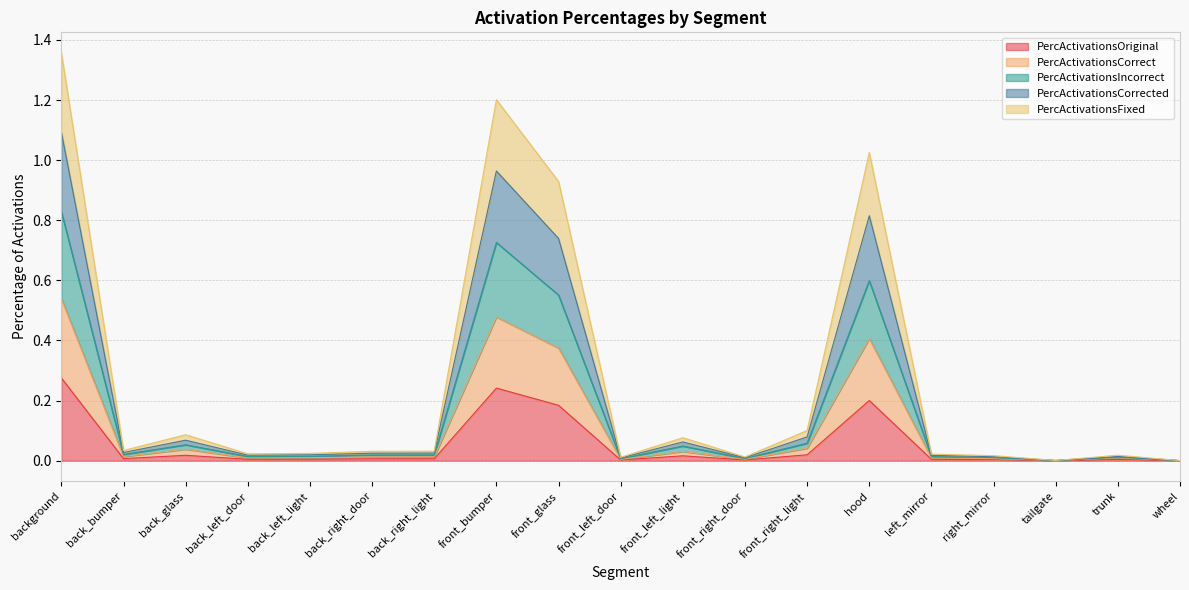

What position from the left is right_mirror?

16